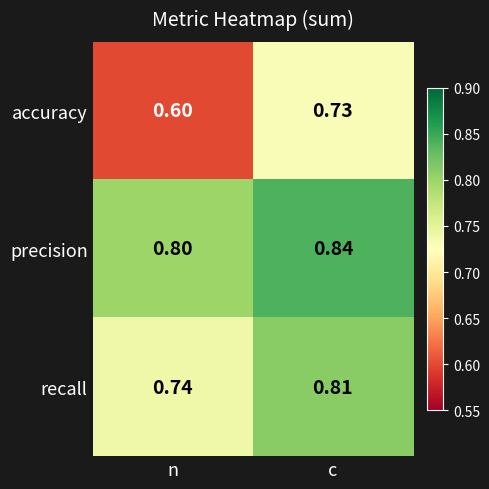

What is the greatest value displayed?

0.8